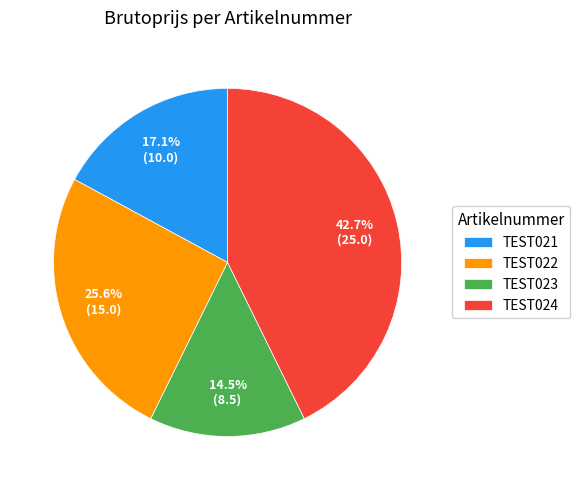

Which slice is the smallest?

TEST023